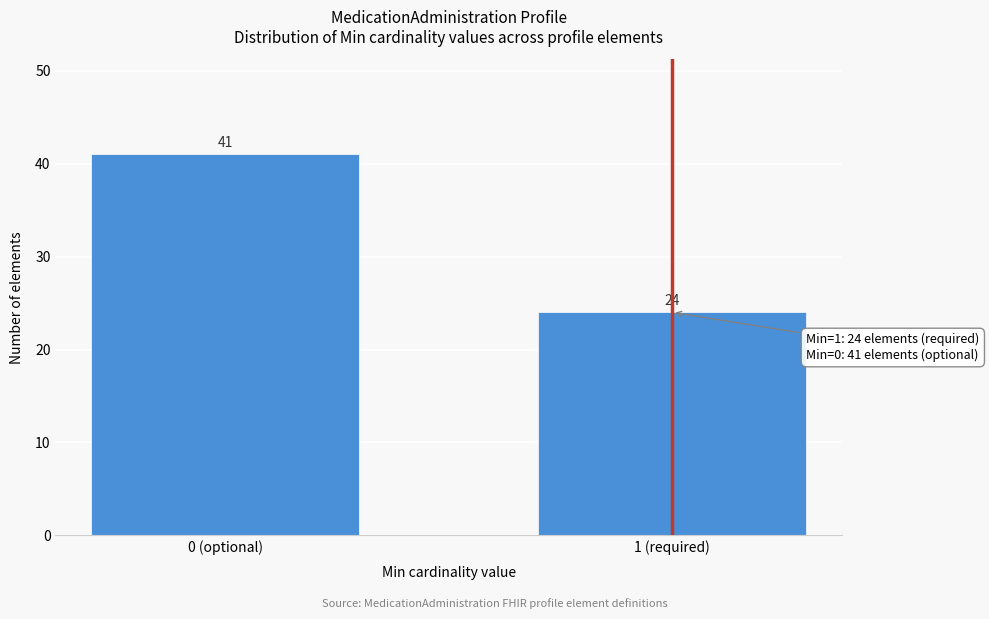

Reading left to right, transcribe all the data shown in this chart.

41	24